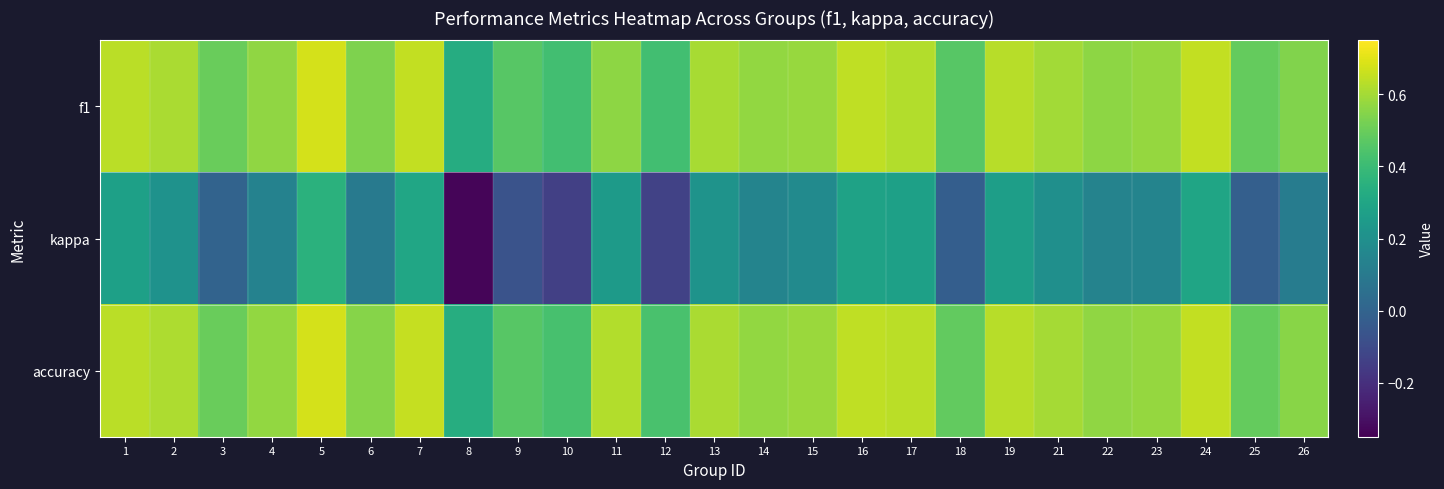

Rank the series at 2 from lowest to highest value.

kappa, f1, accuracy